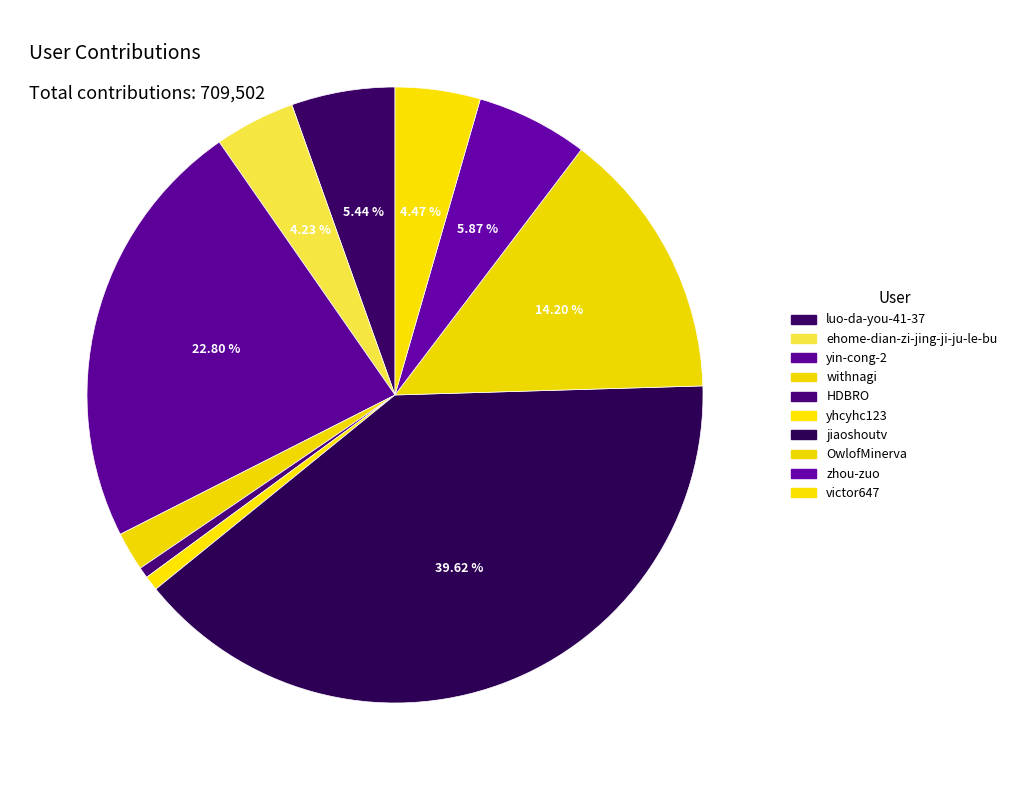

How many slices are in this pie chart?

10